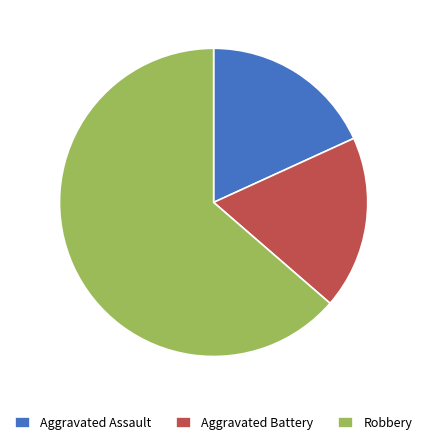

Is the sum of Aggravated Assault and Aggravated Battery greater than half?

No